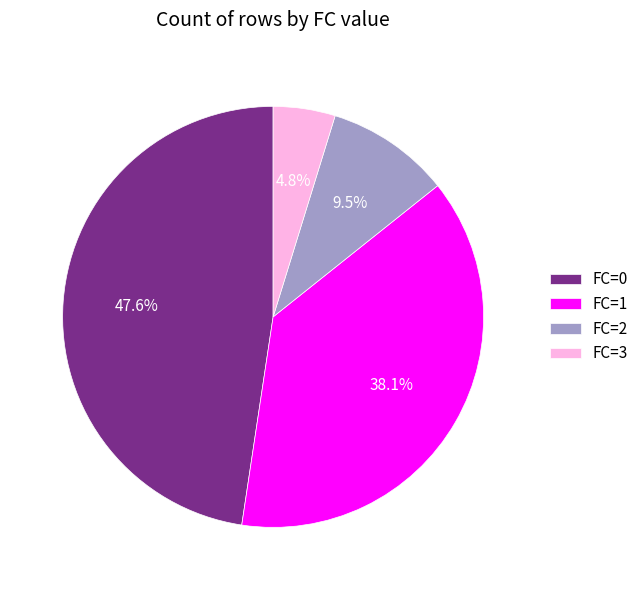

To the nearest percent, what percentage of the pie is FC=3?

5%